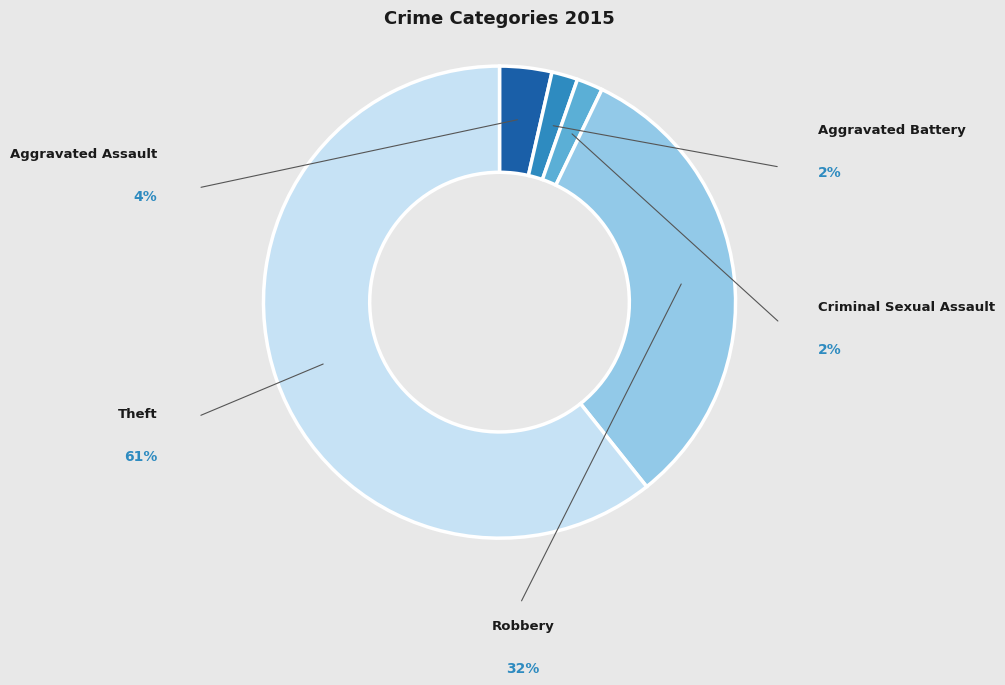

How many segments does this pie chart have?

5